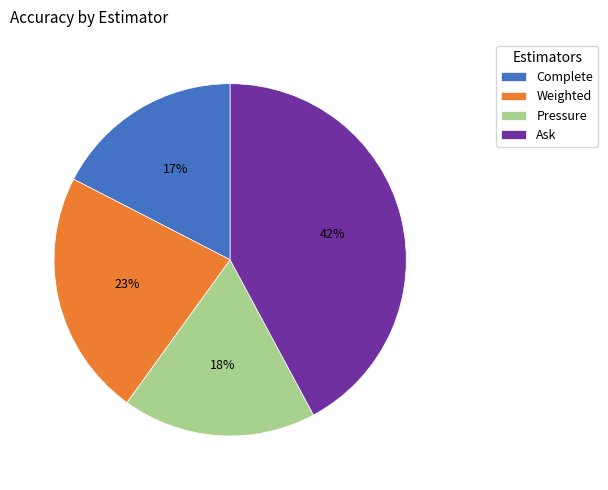

What is the largest slice in the pie chart?

Ask